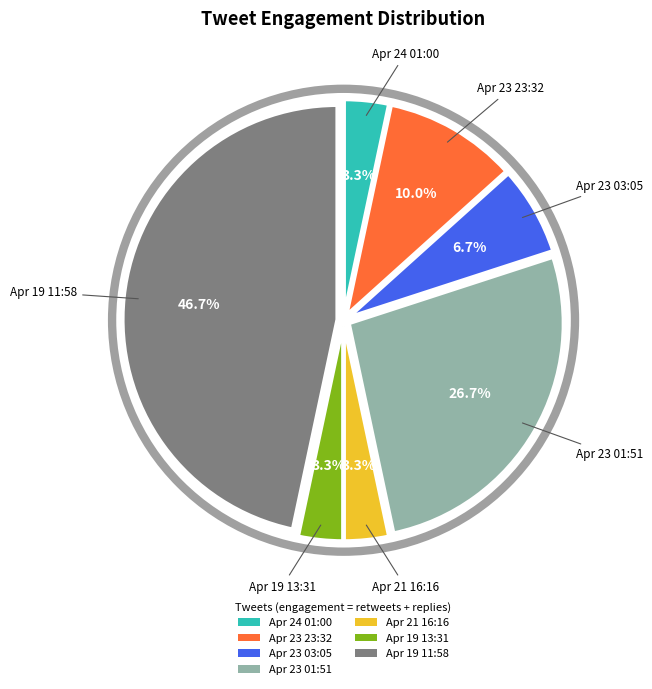

How many segments does this pie chart have?

7